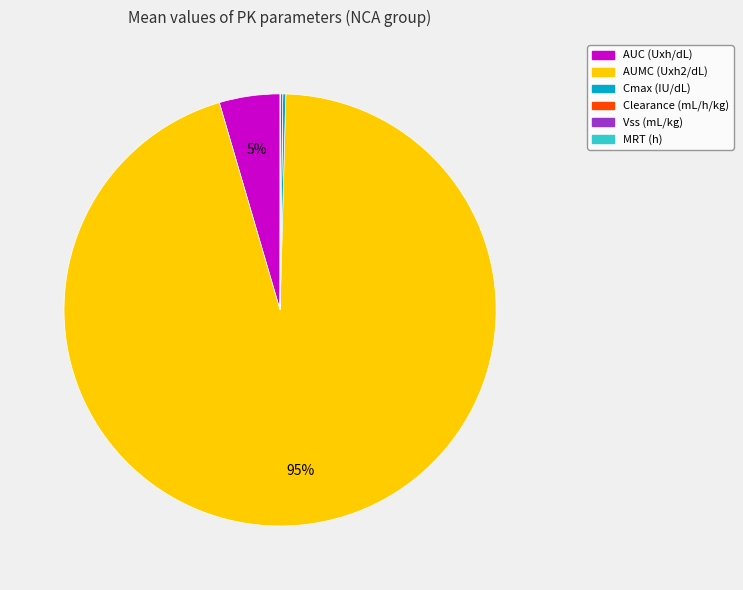

What percentage is the AUMC (Uxh2/dL) slice, to the nearest percent?

95%